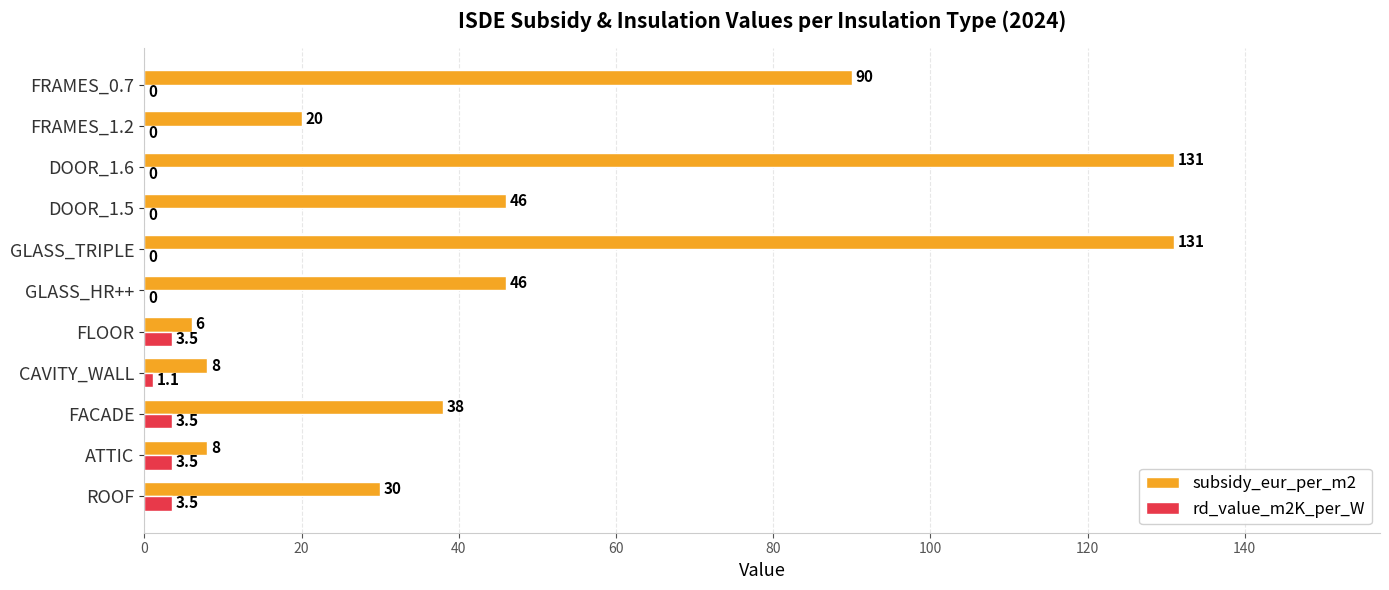

Is it true that rd_value_m2K_per_W equals 3.5 at FLOOR?

True